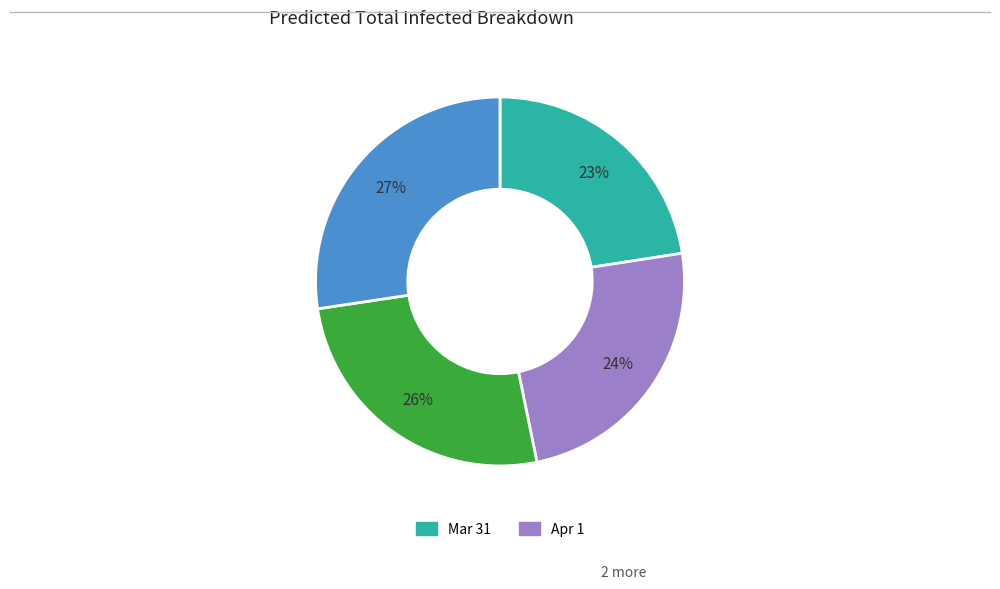

Is there any slice that represents more than half of the pie?

No